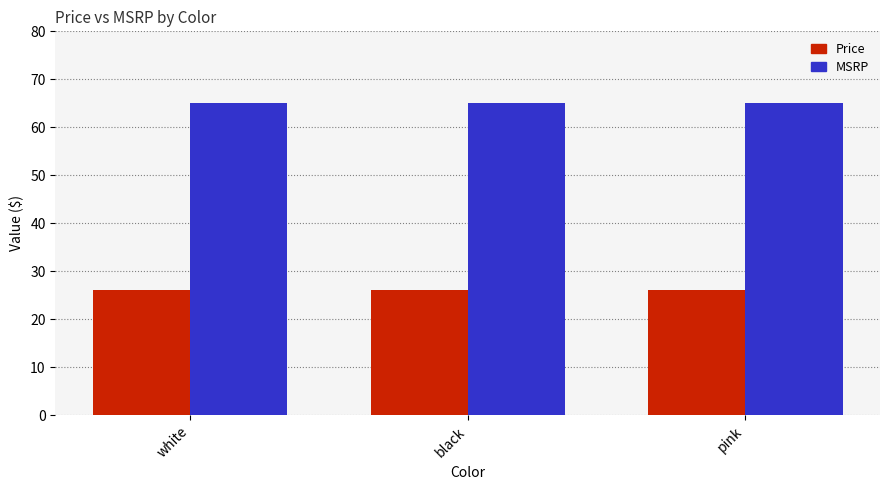

Which series has the largest total across all categories?

MSRP